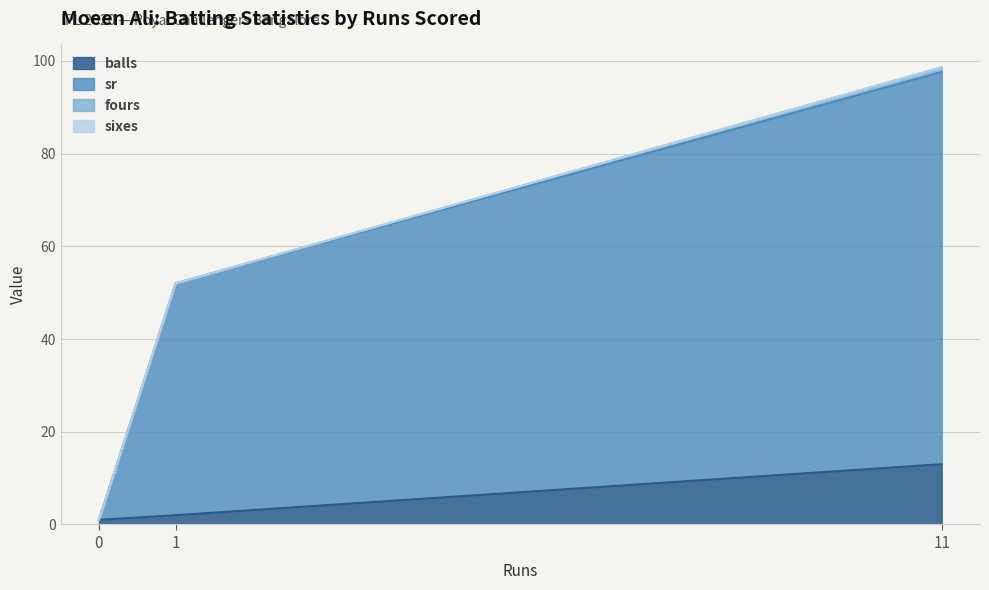

Is it true that balls equals 13.0 at 11?

True